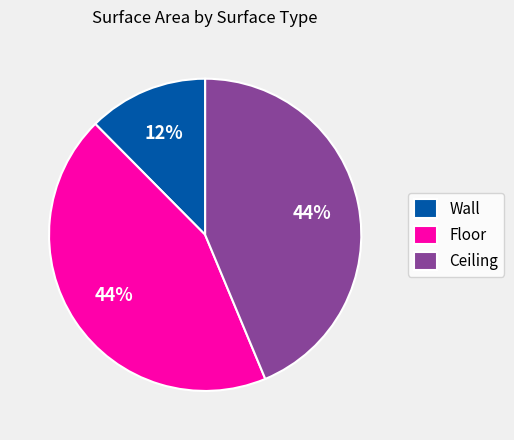

How many slices are in this pie chart?

3